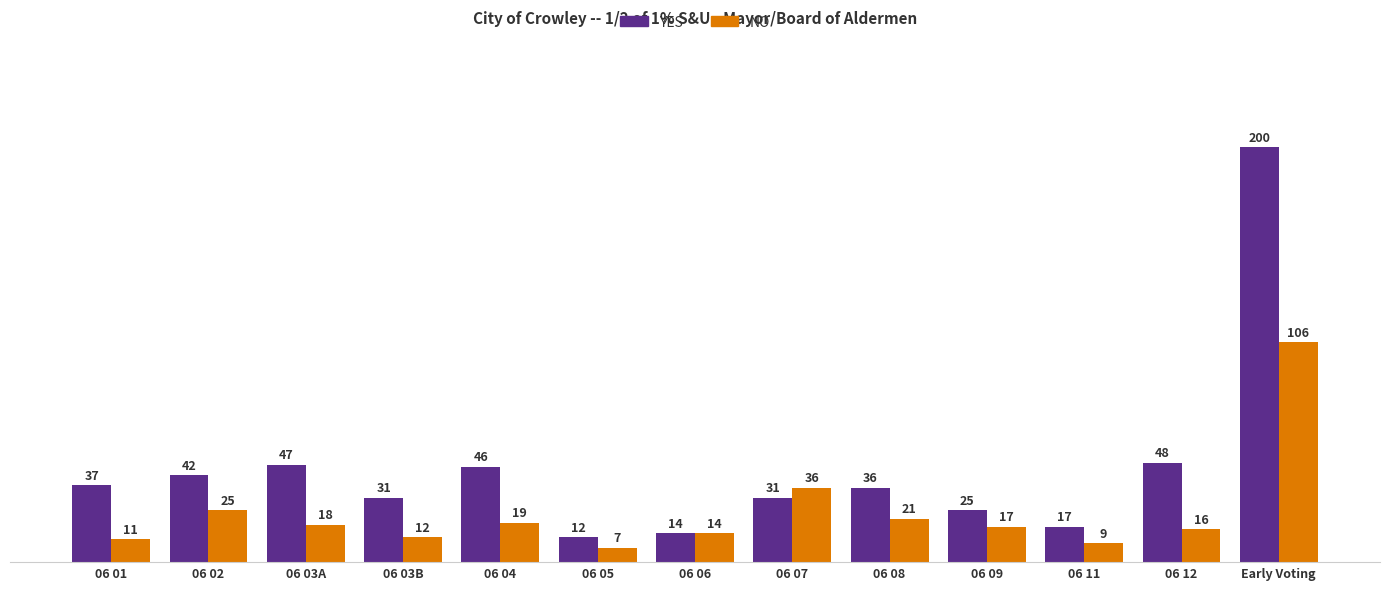

At which label does YES reach its peak?

Early Voting